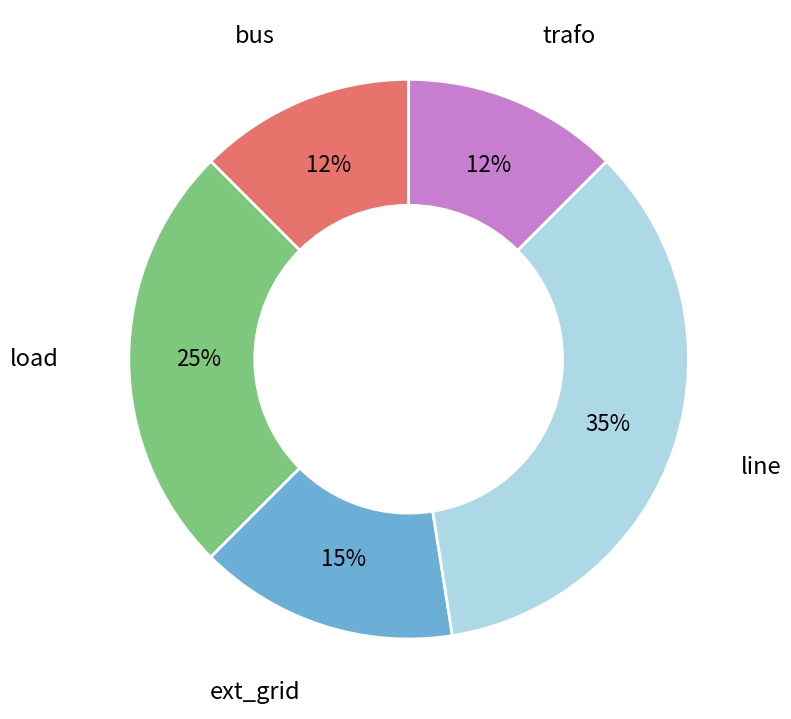

To the nearest percent, what is the average slice percentage?

20%